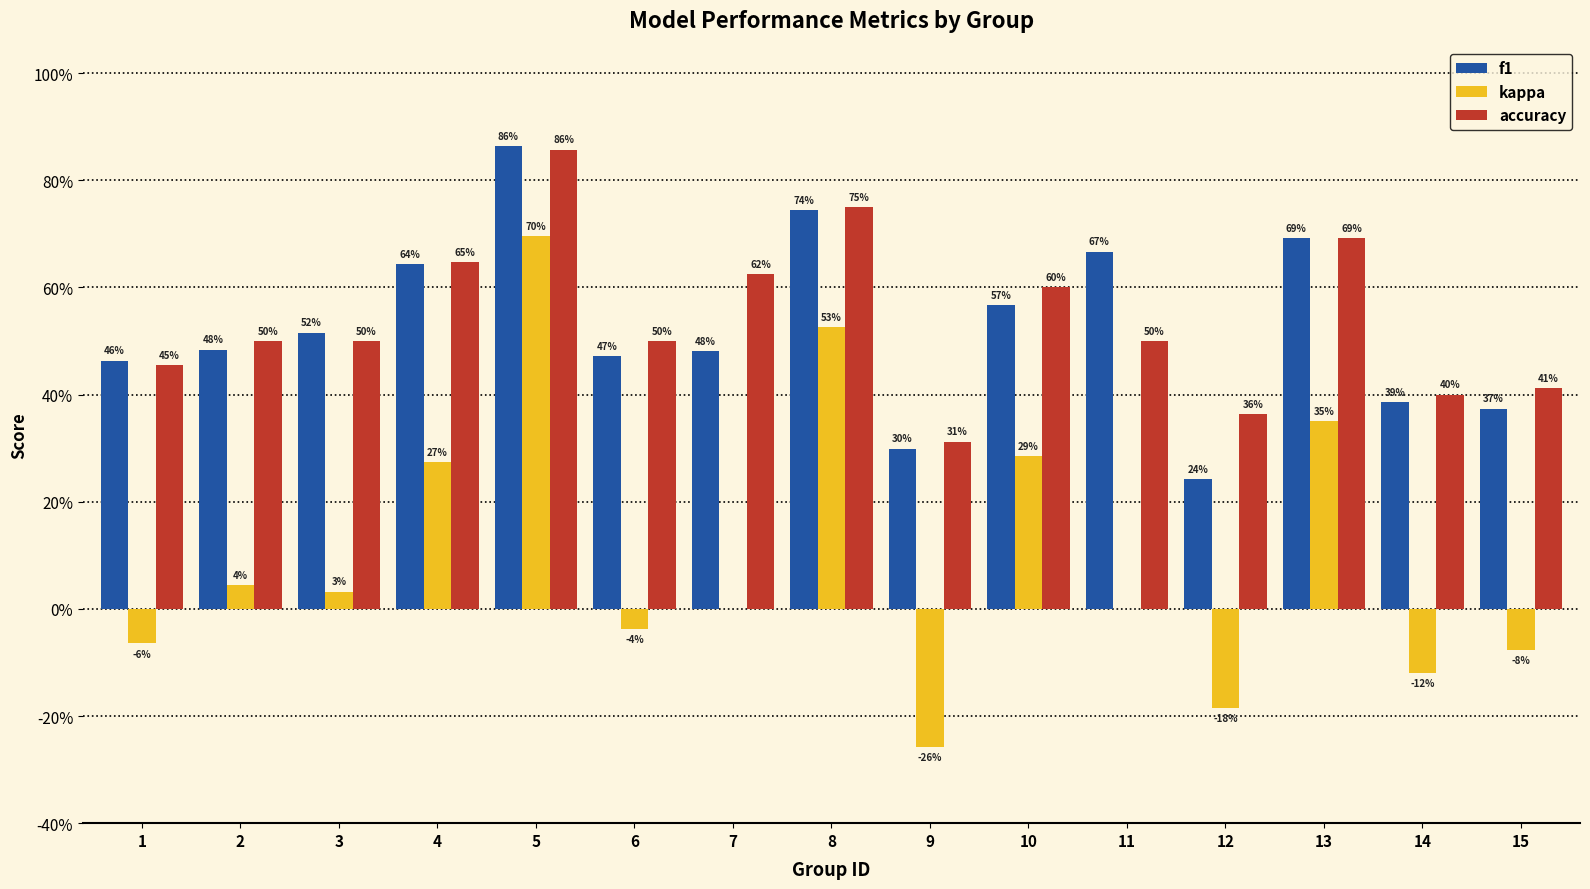

What are all the series names shown in the legend?

f1, kappa, accuracy